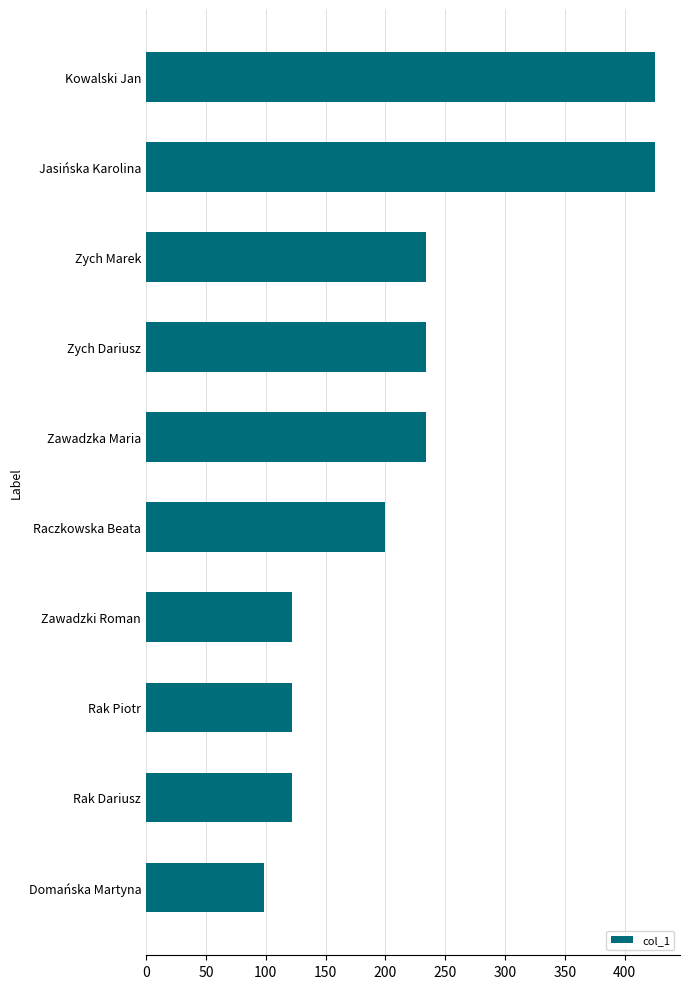

Are the bars horizontal?

Yes